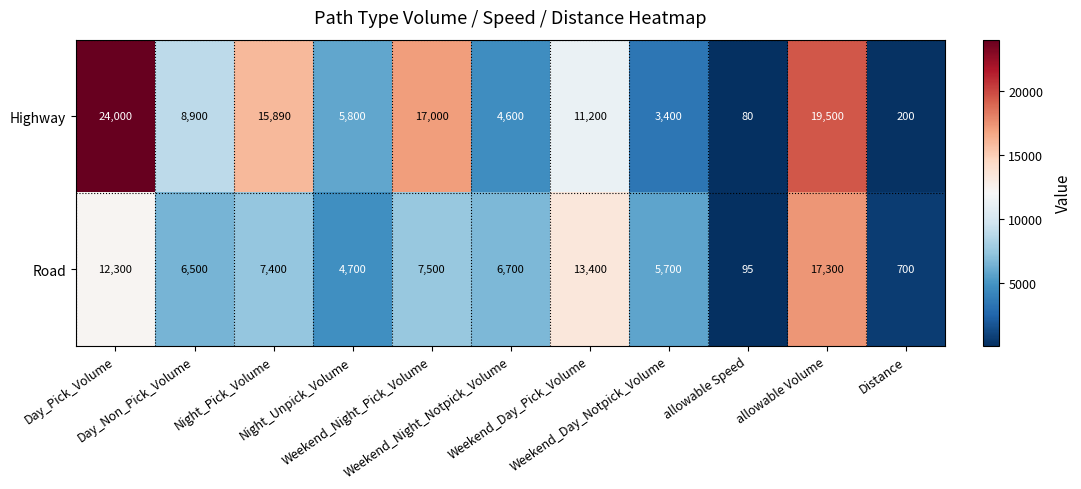

What is the difference between the second highest and minimum values in the Highway series?

19420